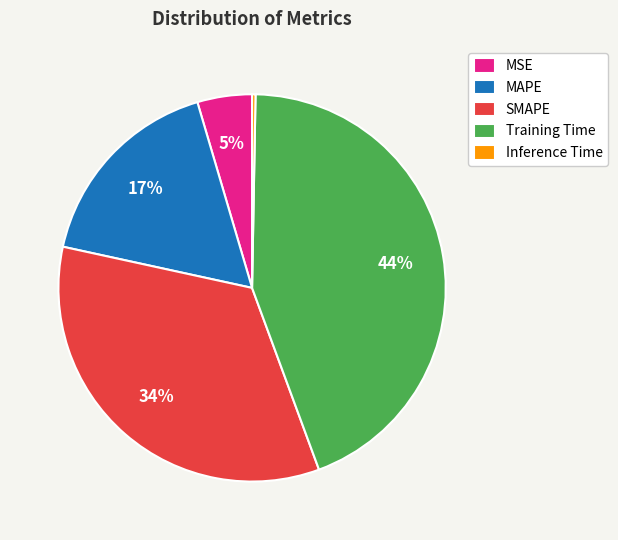

Is there any slice that represents more than half of the pie?

No